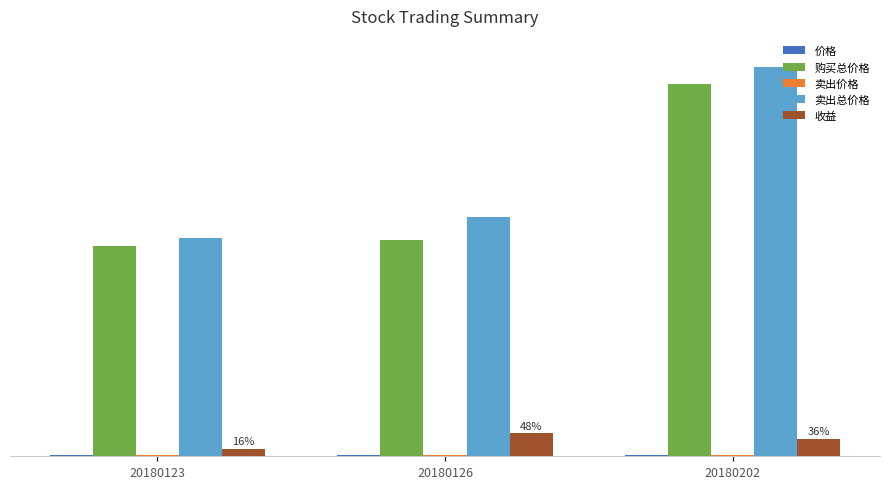

Which category has the lowest value across all series?

20180202